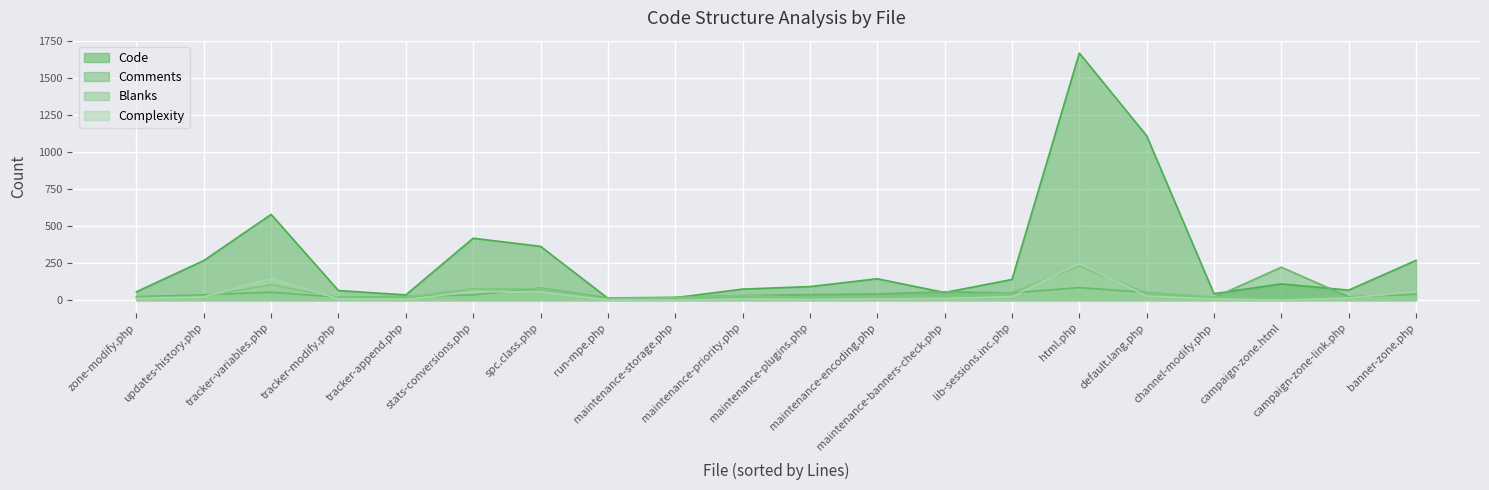

True or false: Code and Blanks cross at least once.

False